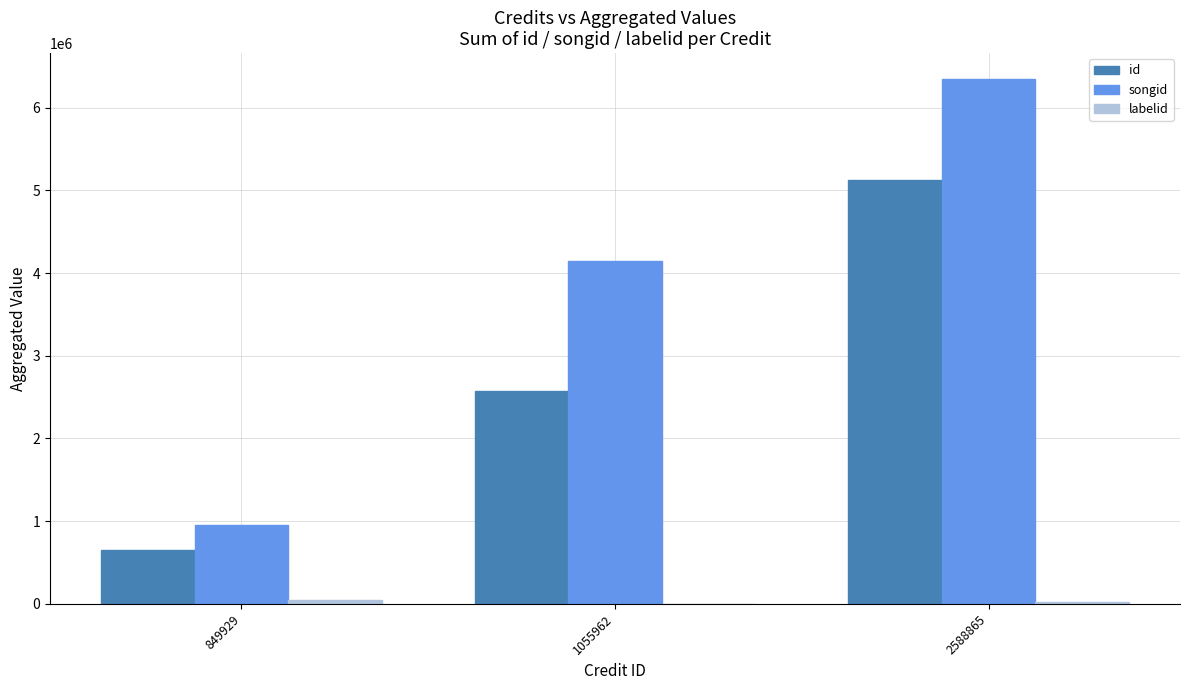

At which category does the chart reach its peak across all series?

2588865